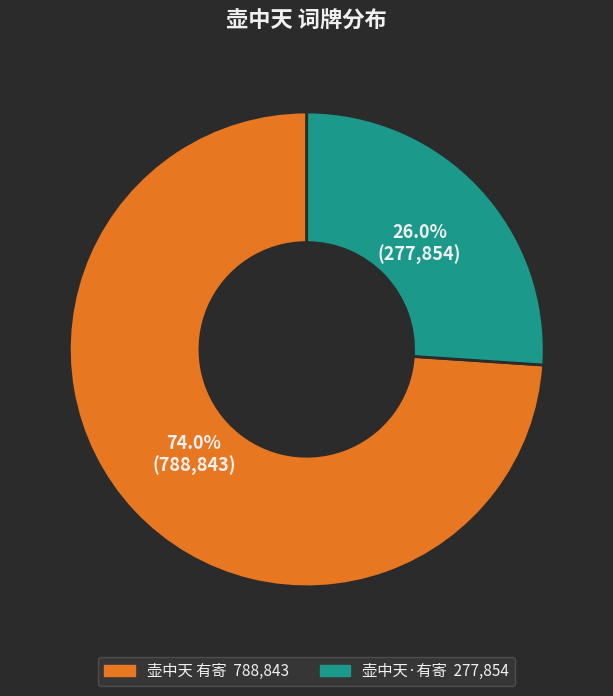

To the nearest percent, what is the difference between the largest and smallest slice percentages?

48%